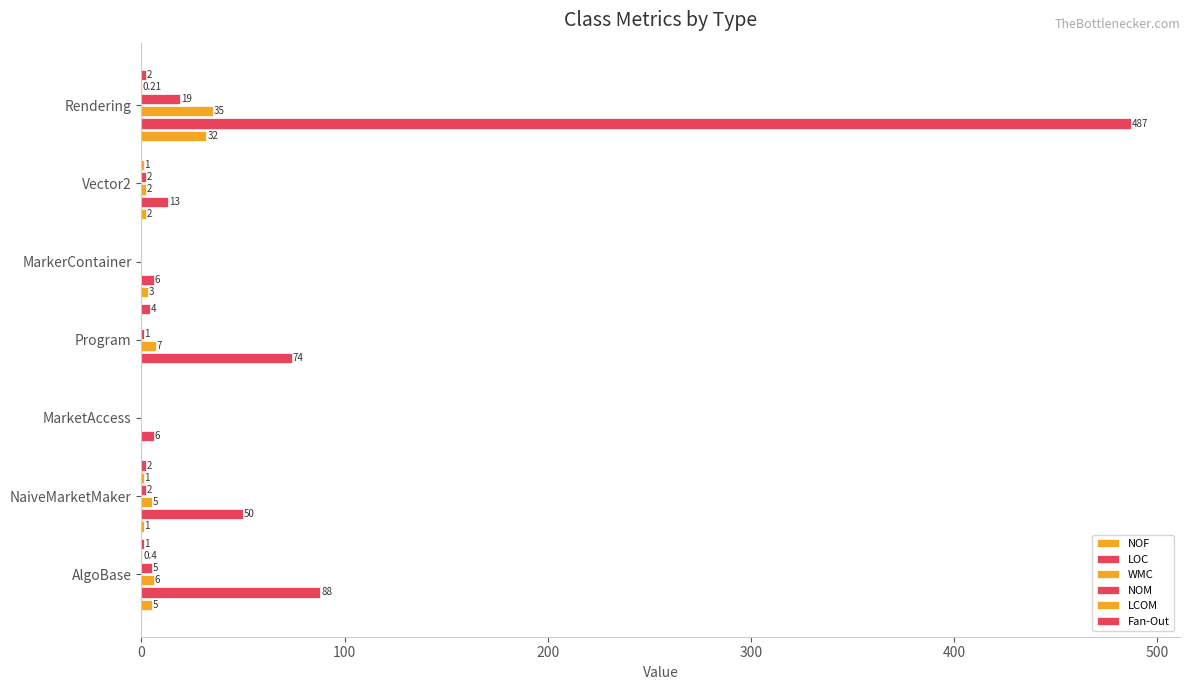

How many categories are shown in the chart?

7